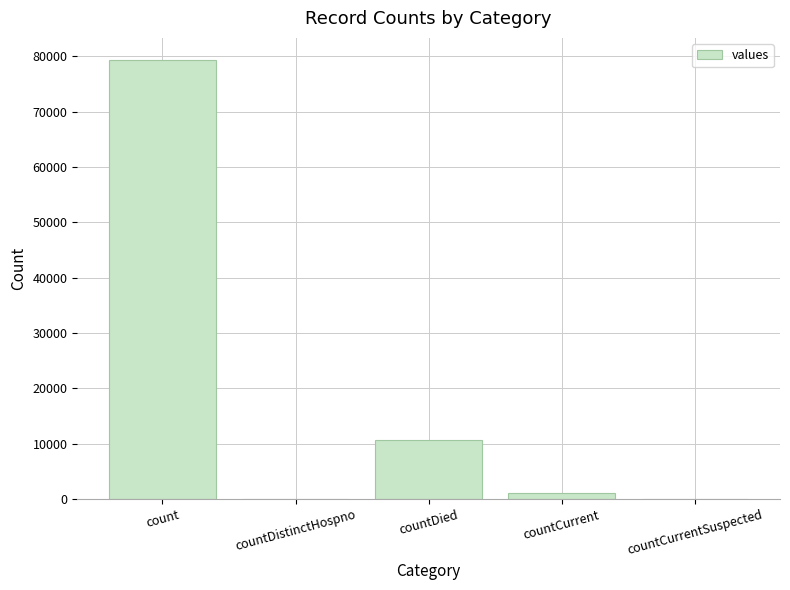

What is the sum of all values?

90964